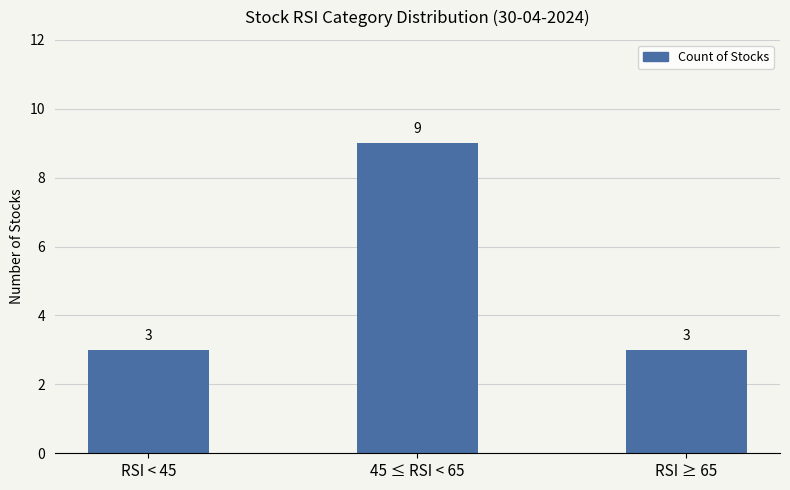

Does the chart contain any negative values?

No